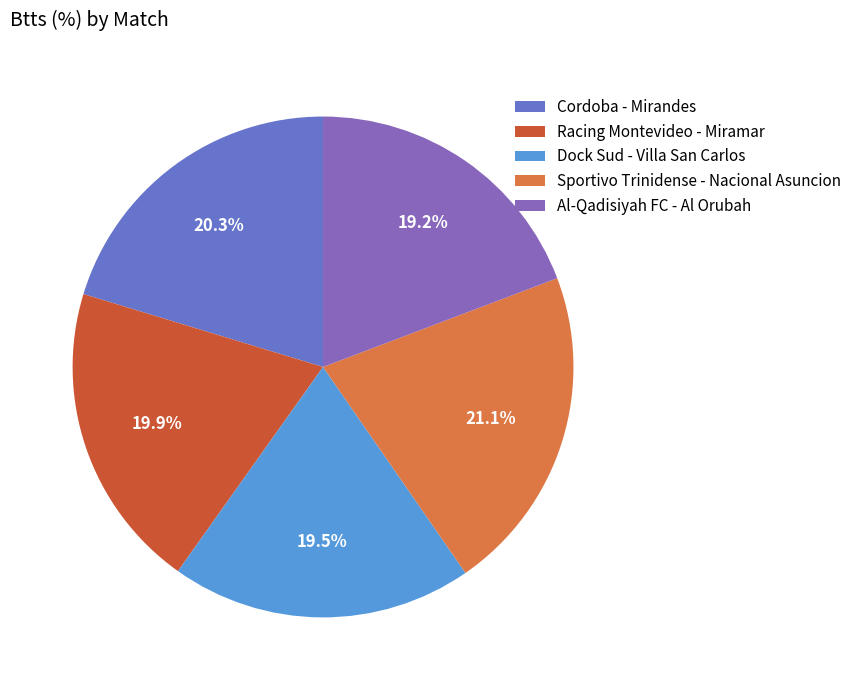

What percentage is the Sportivo Trinidense - Nacional Asuncion slice, to the nearest percent?

21%